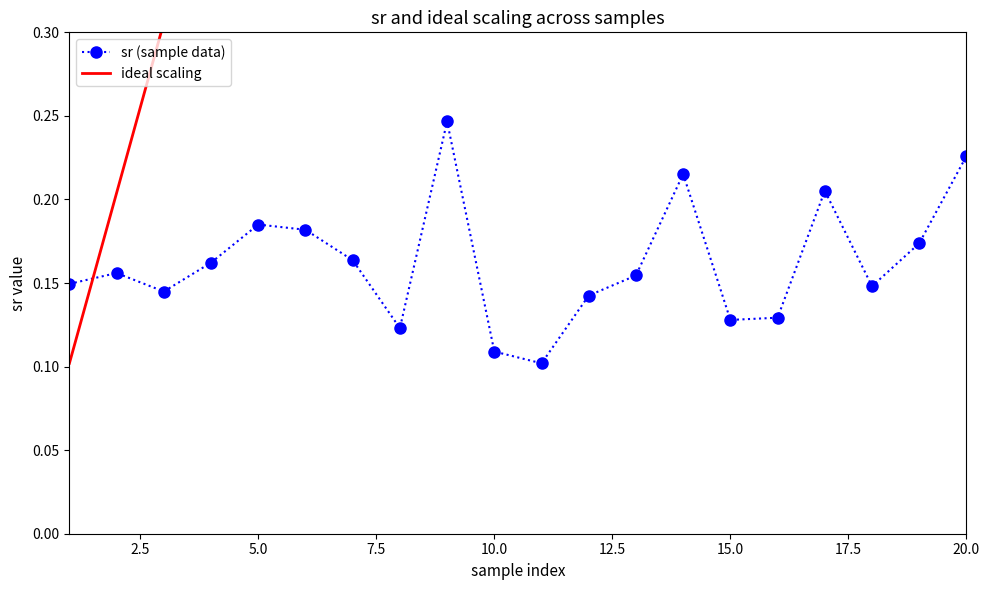

What is the minimum value for ideal scaling?

0.1